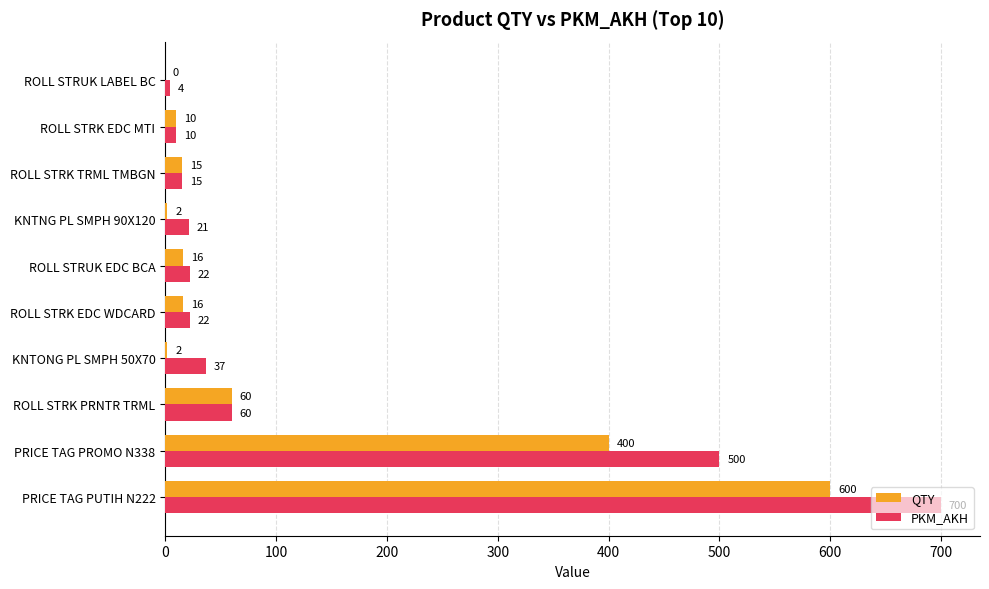

What are all the series names shown in the legend?

QTY, PKM_AKH